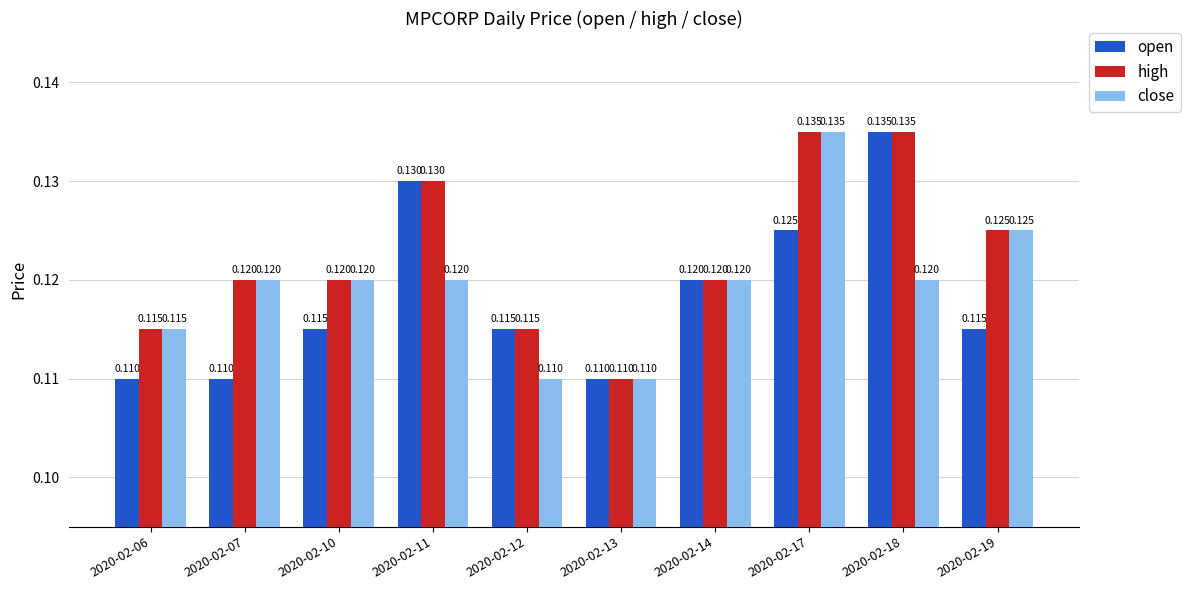

What are all the series names shown in the legend?

open, high, close